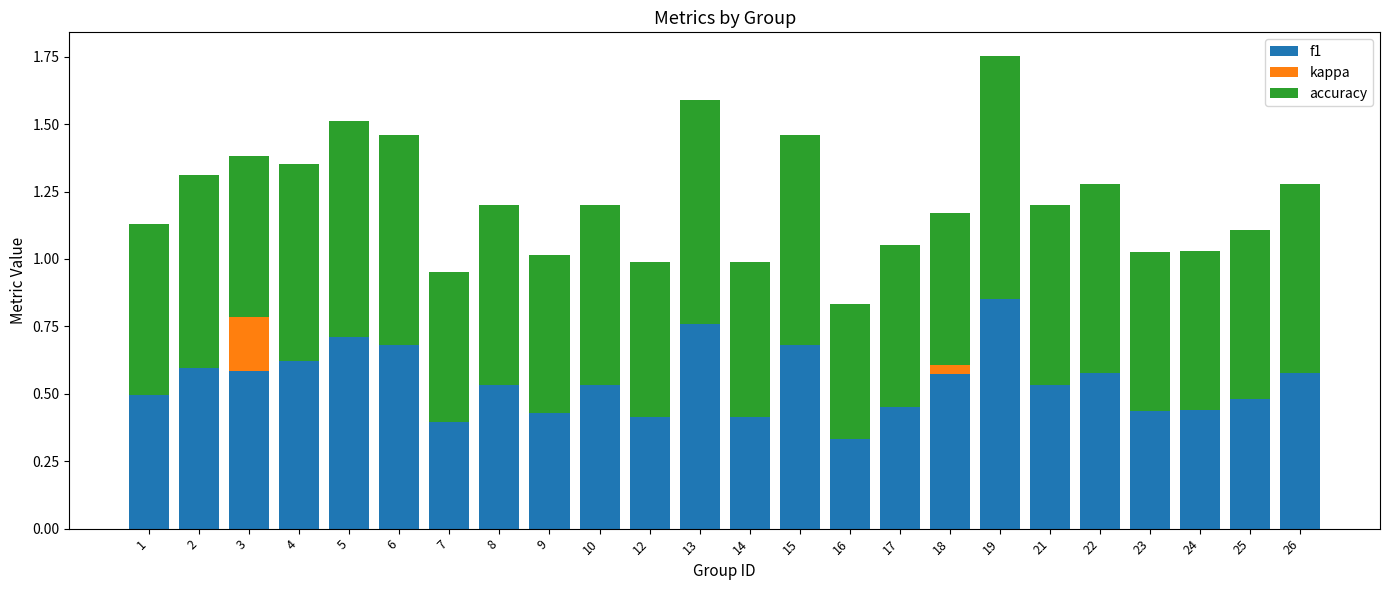

The value of f1 at 22 is 0.6. True or false?

True